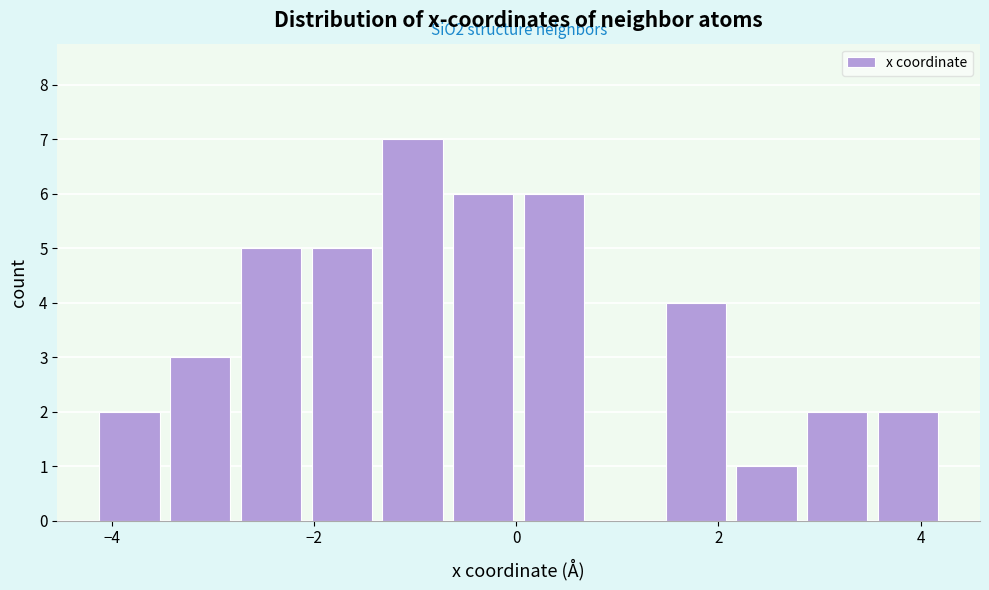

Read against the x-axis, roughly where is the centre of the tallest bar?

-1.0